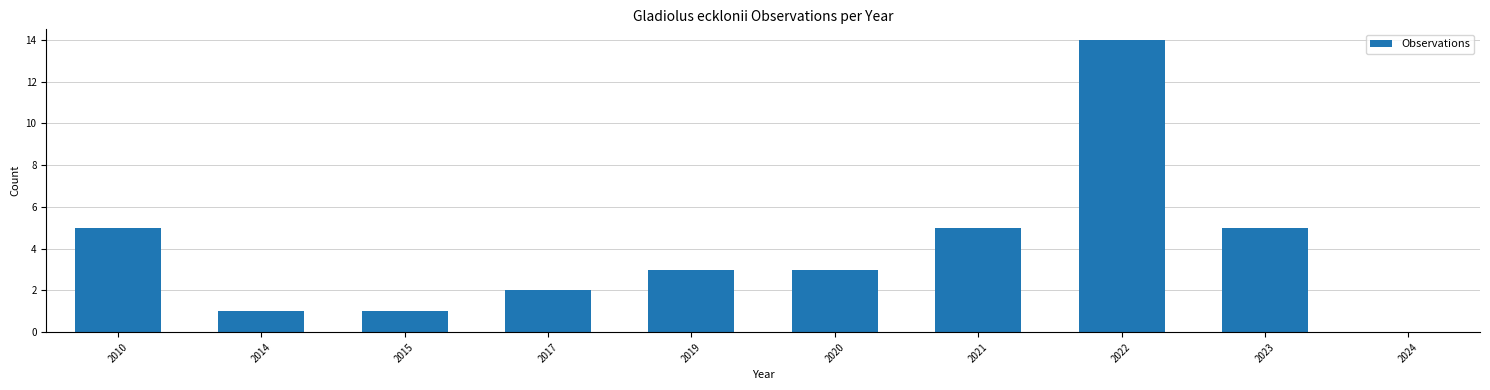

Which has a higher value, 2024 or 2020?

2020